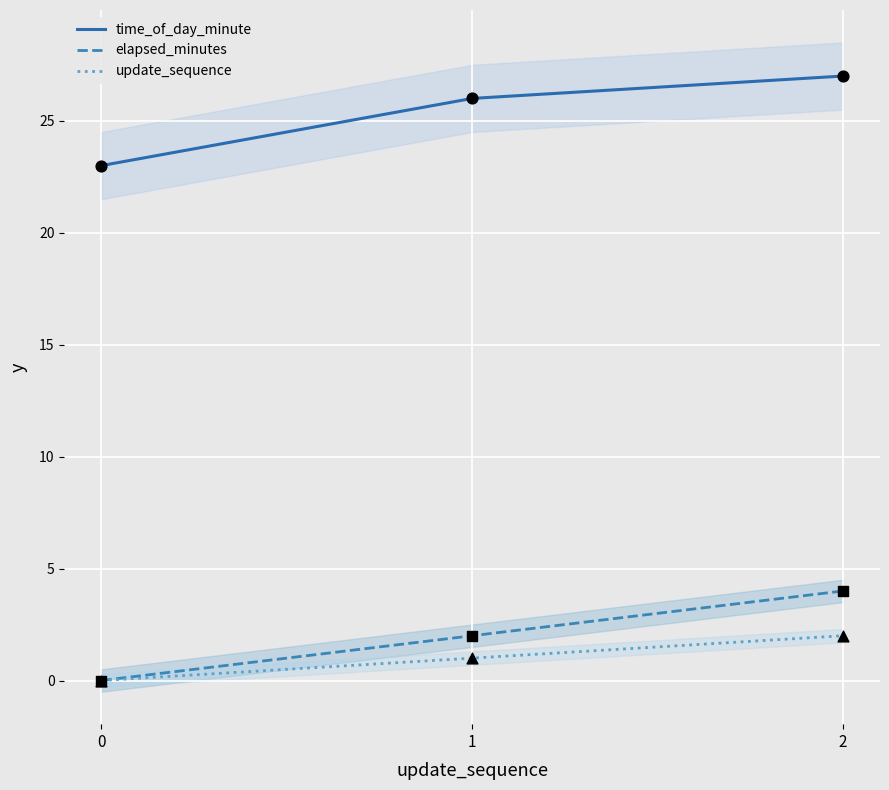

Which series reaches the minimum Y coordinate?

elapsed_minutes